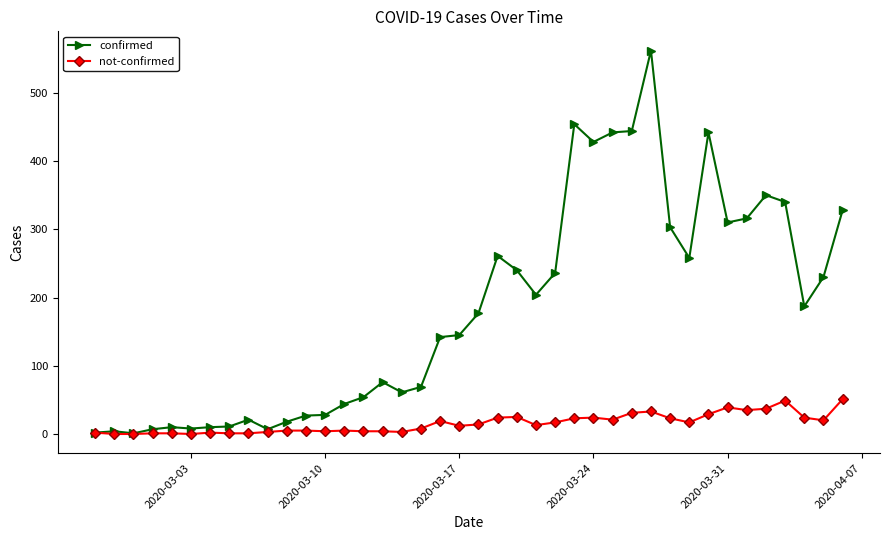

What is the maximum value shown in the chart?

562